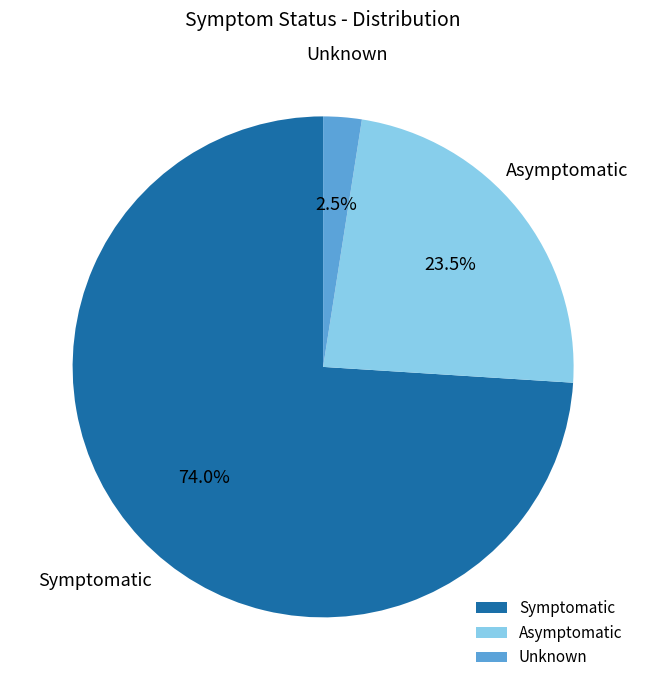

Rank the categories by value from lowest to highest.

Unknown, Asymptomatic, Symptomatic